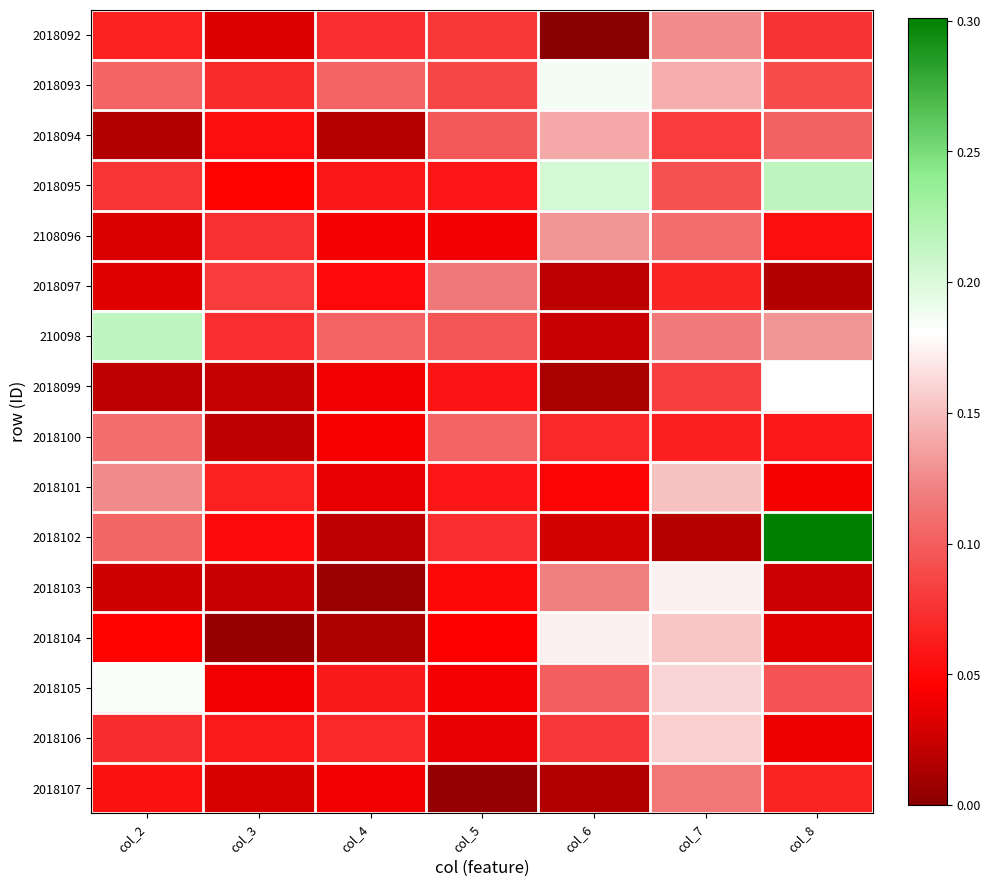

Reading left to right, transcribe all the data shown in this chart.

2018092: col_2=0.1	col_3=0.0	col_4=0.1	col_5=0.1	col_6=0.0	col_7=0.1	col_8=0.1
2018093: col_2=0.1	col_3=0.1	col_4=0.1	col_5=0.1	col_6=0.2	col_7=0.1	col_8=0.1
2018094: col_2=0.0	col_3=0.1	col_4=0.0	col_5=0.1	col_6=0.1	col_7=0.1	col_8=0.1
2018095: col_2=0.1	col_3=0.0	col_4=0.1	col_5=0.1	col_6=0.2	col_7=0.1	col_8=0.2
2108096: col_2=0.0	col_3=0.1	col_4=0.0	col_5=0.0	col_6=0.1	col_7=0.1	col_8=0.1
2018097: col_2=0.0	col_3=0.1	col_4=0.1	col_5=0.1	col_6=0.0	col_7=0.1	col_8=0.0
210098: col_2=0.2	col_3=0.1	col_4=0.1	col_5=0.1	col_6=0.0	col_7=0.1	col_8=0.1
2018099: col_2=0.0	col_3=0.0	col_4=0.0	col_5=0.1	col_6=0.0	col_7=0.1	col_8=0.2
2018100: col_2=0.1	col_3=0.0	col_4=0.0	col_5=0.1	col_6=0.1	col_7=0.1	col_8=0.1
2018101: col_2=0.1	col_3=0.1	col_4=0.0	col_5=0.1	col_6=0.0	col_7=0.2	col_8=0.0
2018102: col_2=0.1	col_3=0.1	col_4=0.0	col_5=0.1	col_6=0.0	col_7=0.0	col_8=0.3
2018103: col_2=0.0	col_3=0.0	col_4=0.0	col_5=0.0	col_6=0.1	col_7=0.2	col_8=0.0
2018104: col_2=0.0	col_3=0.0	col_4=0.0	col_5=0.0	col_6=0.2	col_7=0.2	col_8=0.0
2018105: col_2=0.2	col_3=0.0	col_4=0.1	col_5=0.0	col_6=0.1	col_7=0.2	col_8=0.1
2018106: col_2=0.1	col_3=0.1	col_4=0.1	col_5=0.0	col_6=0.1	col_7=0.2	col_8=0.0
2018107: col_2=0.1	col_3=0.0	col_4=0.0	col_5=0.0	col_6=0.0	col_7=0.1	col_8=0.1